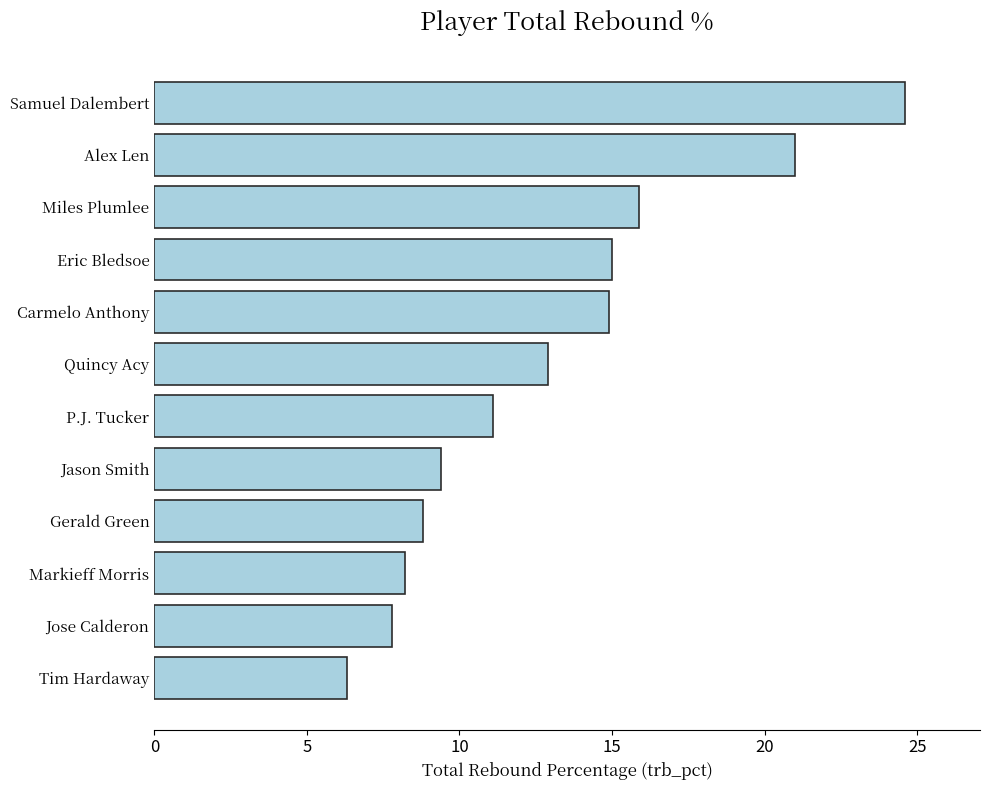

Is it true that the value at Samuel Dalembert is 24.6?

True